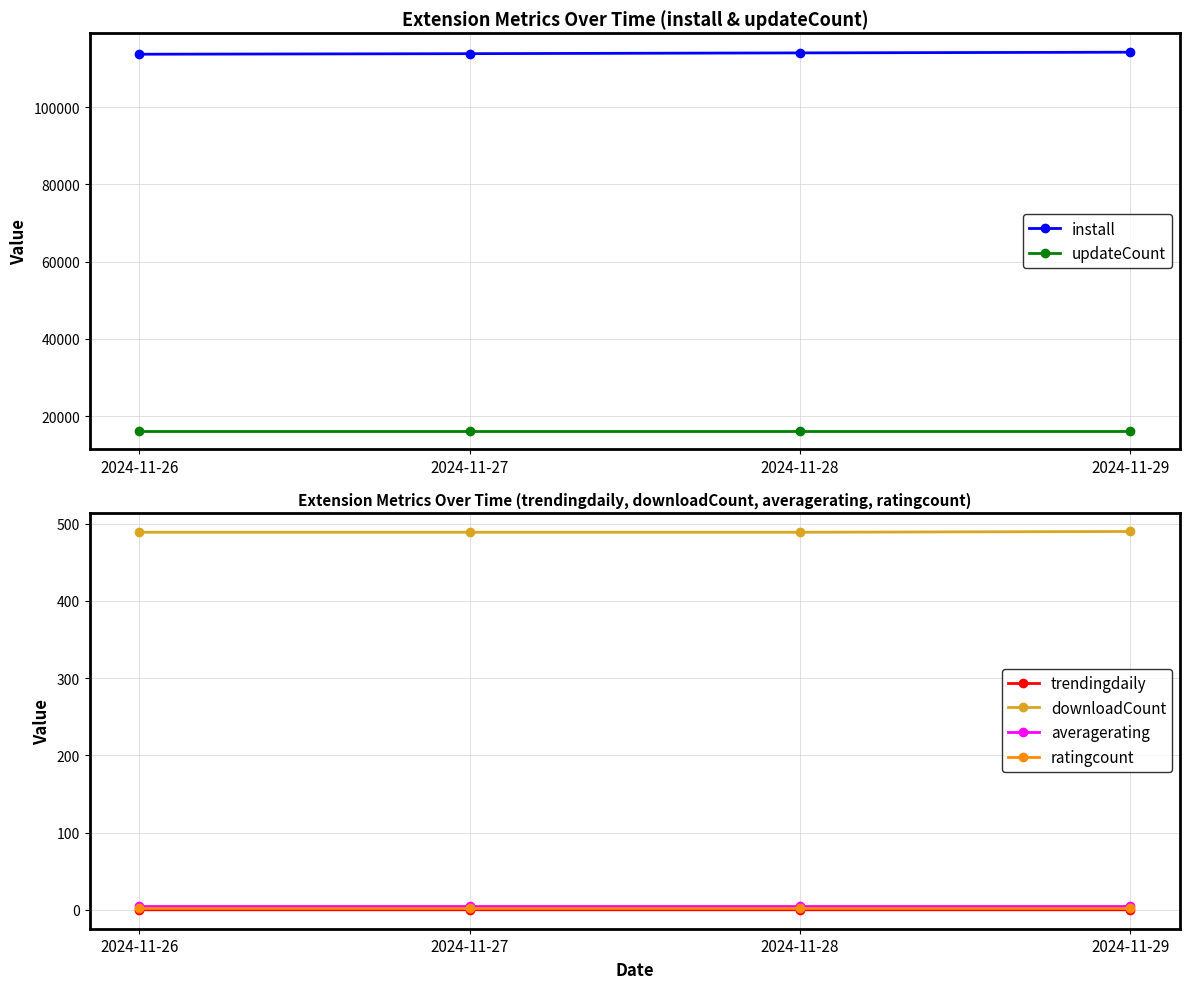

What is the sum of all ratingcount values?

8.0